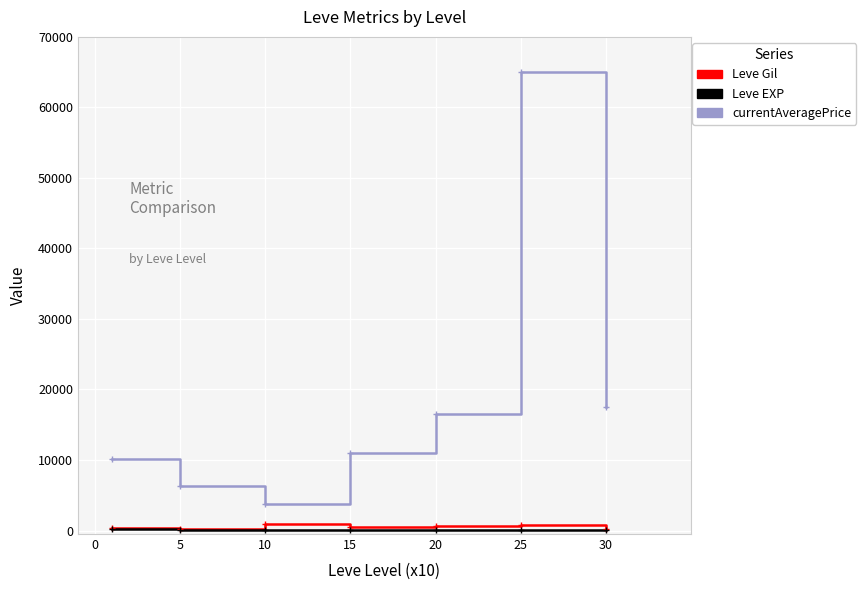

True or false: currentAveragePrice and Leve EXP cross at least once.

False